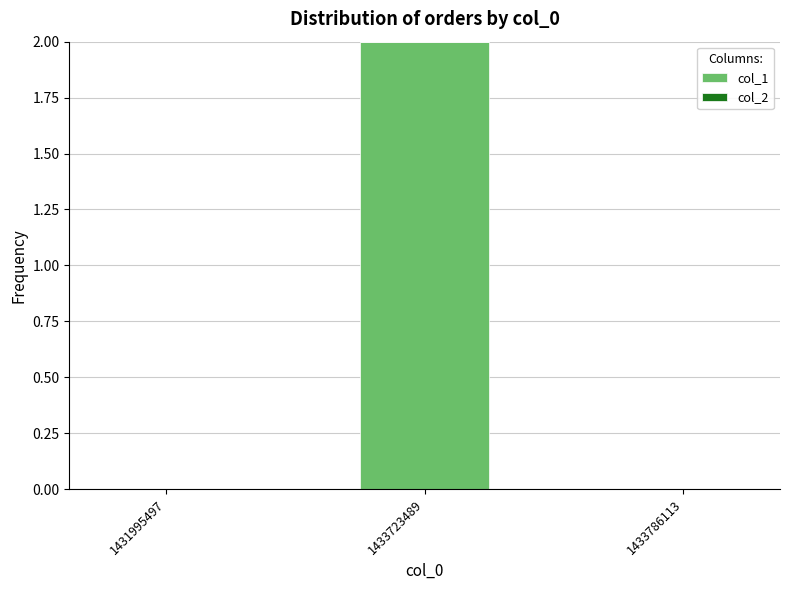

Which category has the highest value across all series?

1433723489